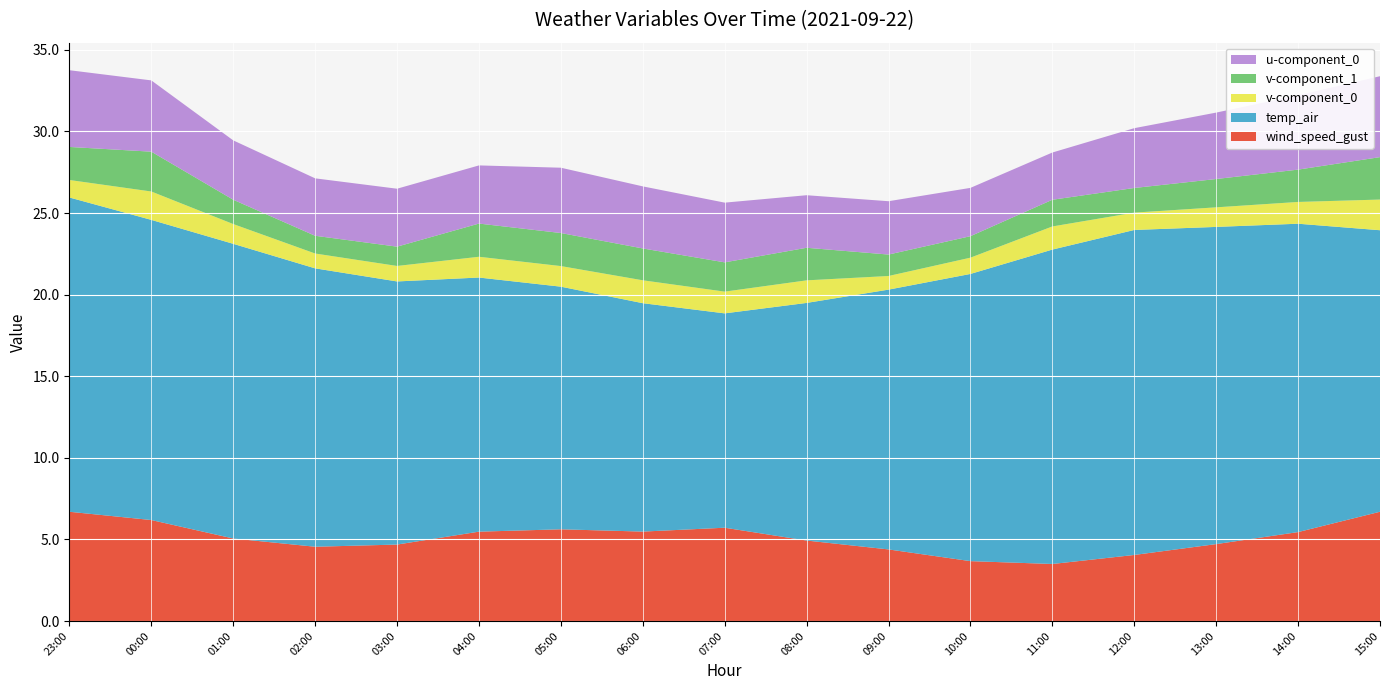

Reading left to right, extract all data points from this chart.

wind_speed_gust: 2021-09-21 23:00=6.7	2021-09-22 00:00=6.2	2021-09-22 01:00=5.1	2021-09-22 02:00=4.6	2021-09-22 03:00=4.7	2021-09-22 04:00=5.5	2021-09-22 05:00=5.6	2021-09-22 06:00=5.5	2021-09-22 07:00=5.7	2021-09-22 08:00=4.9	2021-09-22 09:00=4.4	2021-09-22 10:00=3.7	2021-09-22 11:00=3.5	2021-09-22 12:00=4.0	2021-09-22 13:00=4.7	2021-09-22 14:00=5.5	2021-09-22 15:00=6.7
temp_air: 2021-09-21 23:00=19.3	2021-09-22 00:00=18.4	2021-09-22 01:00=18.1	2021-09-22 02:00=17.1	2021-09-22 03:00=16.1	2021-09-22 04:00=15.6	2021-09-22 05:00=14.9	2021-09-22 06:00=14.0	2021-09-22 07:00=13.1	2021-09-22 08:00=14.6	2021-09-22 09:00=15.9	2021-09-22 10:00=17.6	2021-09-22 11:00=19.3	2021-09-22 12:00=19.9	2021-09-22 13:00=19.4	2021-09-22 14:00=18.9	2021-09-22 15:00=17.2
v-component_0: 2021-09-21 23:00=1.1	2021-09-22 00:00=1.7	2021-09-22 01:00=1.2	2021-09-22 02:00=0.9	2021-09-22 03:00=0.9	2021-09-22 04:00=1.3	2021-09-22 05:00=1.3	2021-09-22 06:00=1.4	2021-09-22 07:00=1.3	2021-09-22 08:00=1.4	2021-09-22 09:00=0.8	2021-09-22 10:00=1.0	2021-09-22 11:00=1.4	2021-09-22 12:00=1.1	2021-09-22 13:00=1.2	2021-09-22 14:00=1.3	2021-09-22 15:00=1.9
v-component_1: 2021-09-21 23:00=2.0	2021-09-22 00:00=2.4	2021-09-22 01:00=1.5	2021-09-22 02:00=1.1	2021-09-22 03:00=1.2	2021-09-22 04:00=2.0	2021-09-22 05:00=2.0	2021-09-22 06:00=2.0	2021-09-22 07:00=1.8	2021-09-22 08:00=2.0	2021-09-22 09:00=1.3	2021-09-22 10:00=1.3	2021-09-22 11:00=1.6	2021-09-22 12:00=1.5	2021-09-22 13:00=1.7	2021-09-22 14:00=2.0	2021-09-22 15:00=2.6
u-component_0: 2021-09-21 23:00=4.7	2021-09-22 00:00=4.4	2021-09-22 01:00=3.6	2021-09-22 02:00=3.5	2021-09-22 03:00=3.5	2021-09-22 04:00=3.6	2021-09-22 05:00=4.0	2021-09-22 06:00=3.8	2021-09-22 07:00=3.7	2021-09-22 08:00=3.2	2021-09-22 09:00=3.3	2021-09-22 10:00=3.0	2021-09-22 11:00=2.9	2021-09-22 12:00=3.7	2021-09-22 13:00=4.1	2021-09-22 14:00=4.6	2021-09-22 15:00=5.0